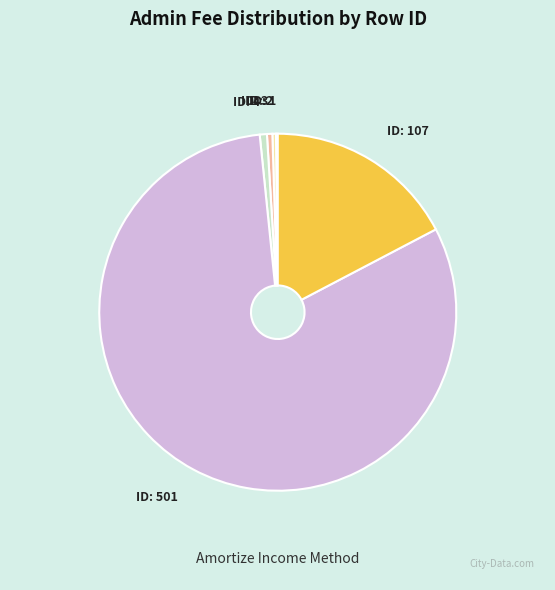

Is there any slice that represents more than half of the pie?

Yes